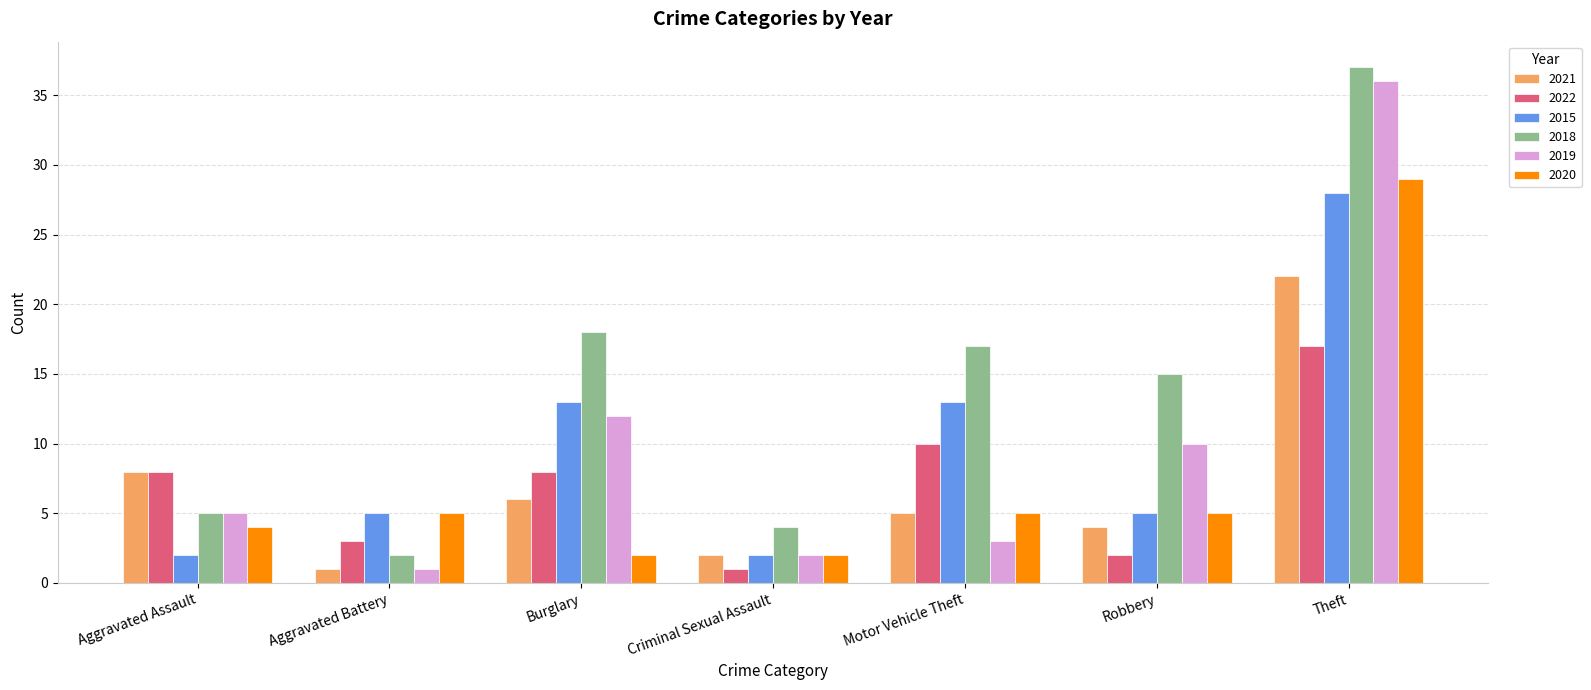

True or false: 2018 has a value of 7 at Aggravated Assault.

False